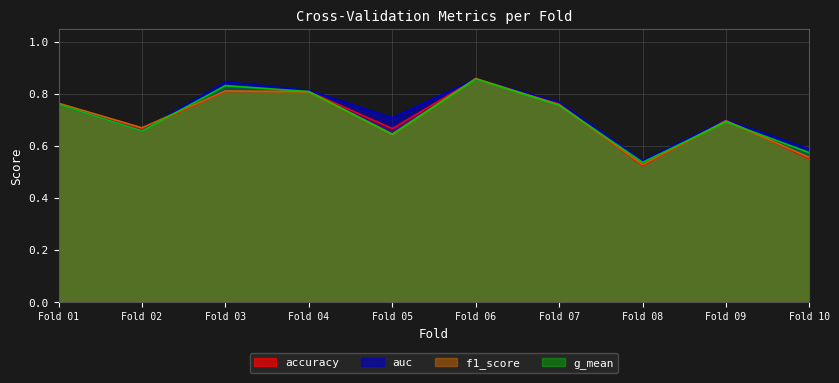

Is it true that f1_score equals 0.8 at Fold 04?

True